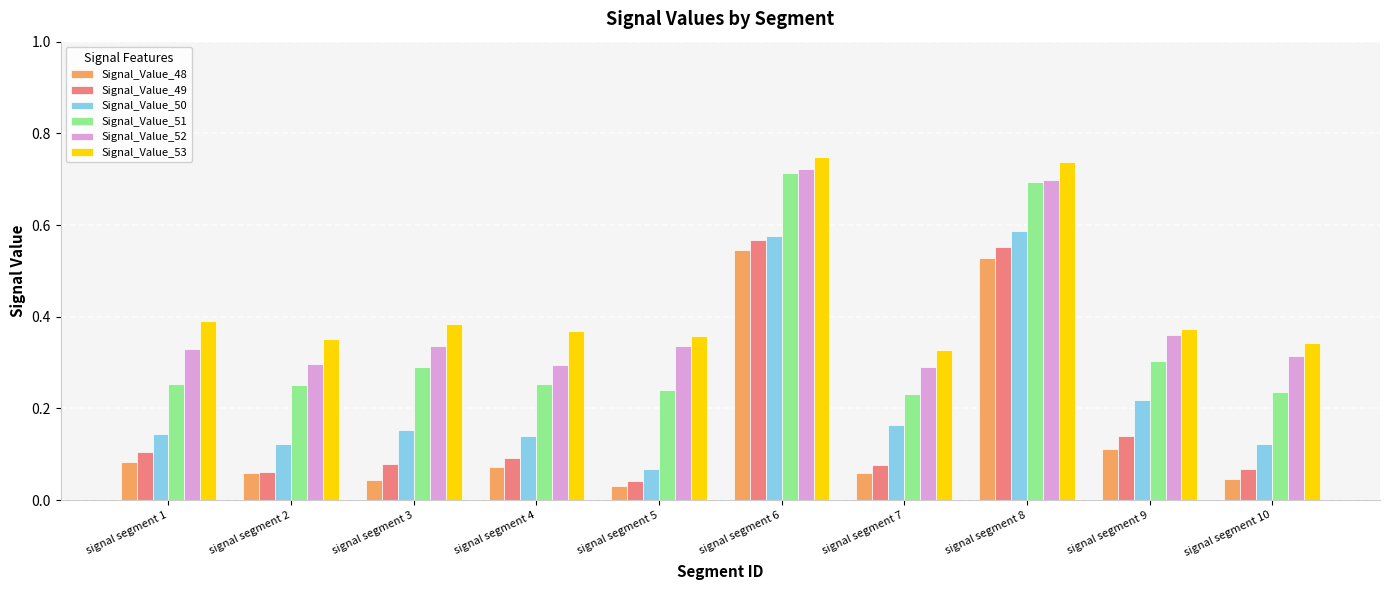

List the series in order of their peak value, lowest first.

Signal_Value_48, Signal_Value_49, Signal_Value_50, Signal_Value_51, Signal_Value_52, Signal_Value_53